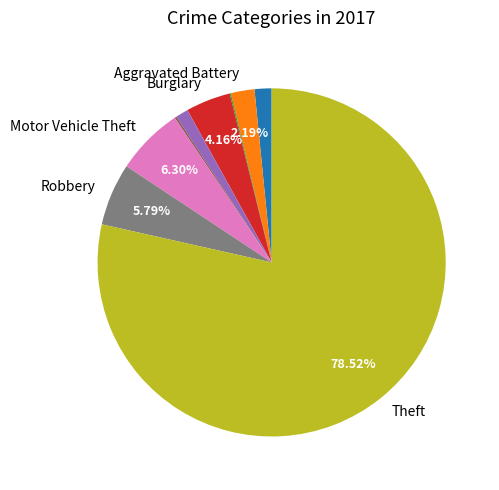

Is there any slice that represents more than half of the pie?

Yes